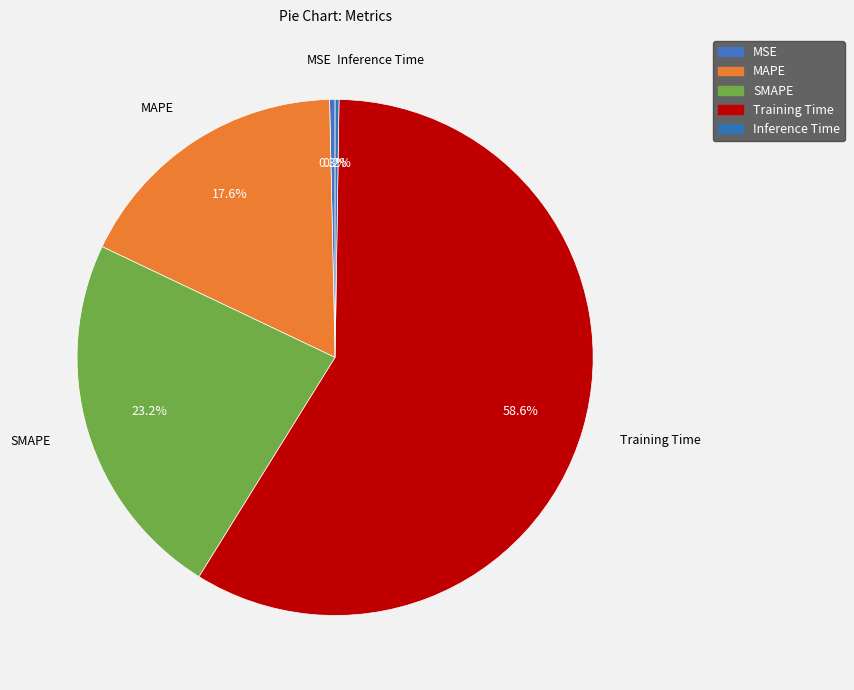

Is it true that MAPE is 18% of the pie?

True